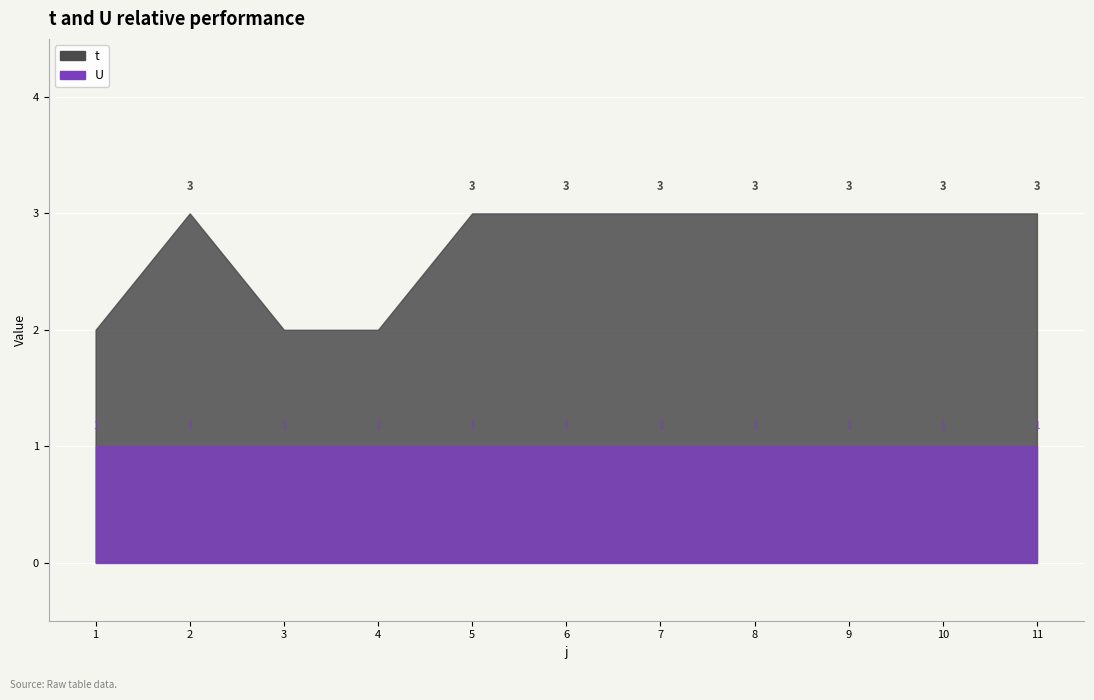

At which label does t reach its minimum?

1